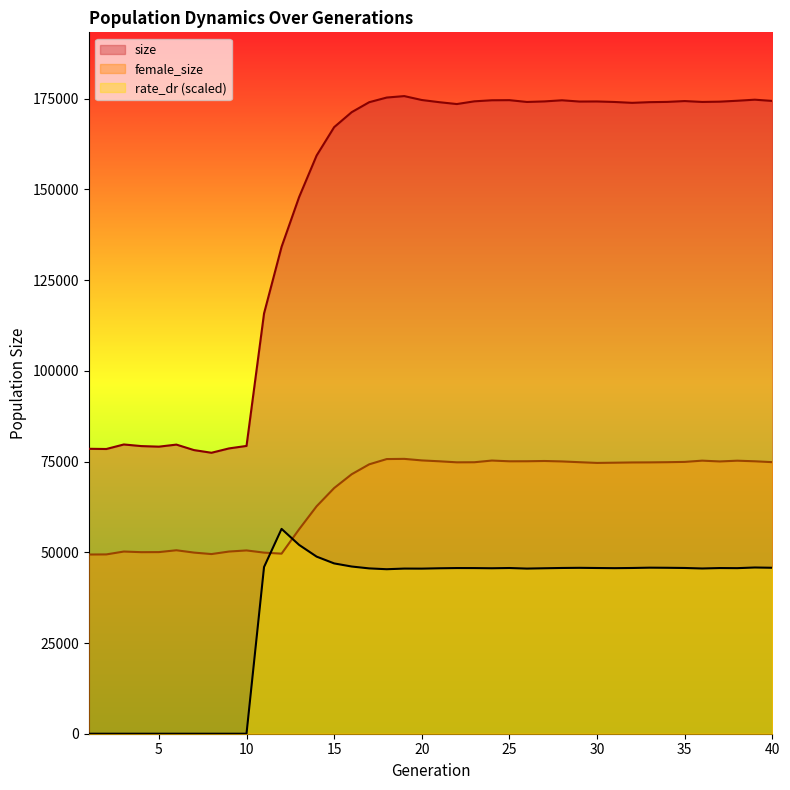

How many distinct data groups are displayed?

3